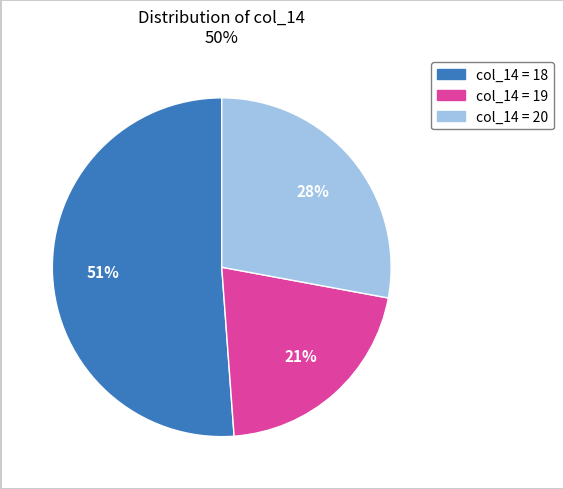

Is there a majority slice in this chart?

Yes